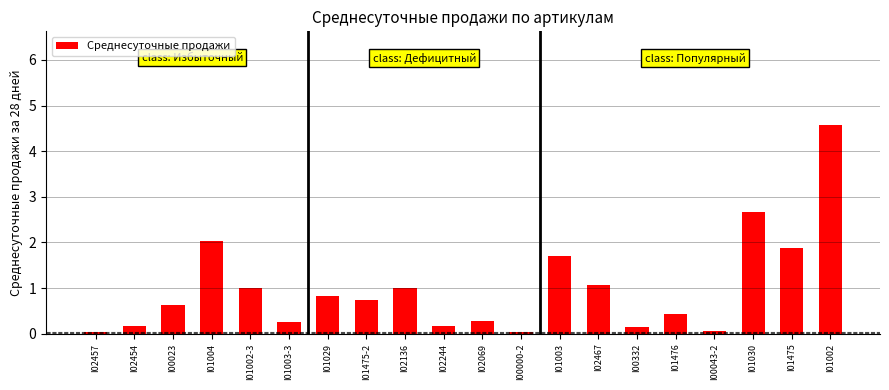

True or false: the data shows 0.2 at I02244.

True